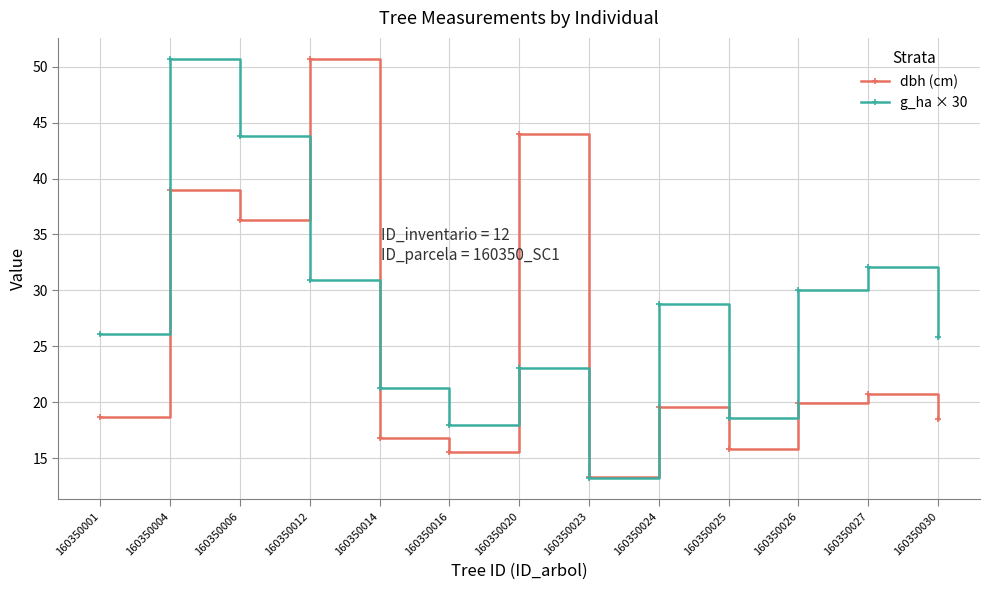

Between 160350014 and 160350023, which series saw the biggest shift?

g_ha × 30